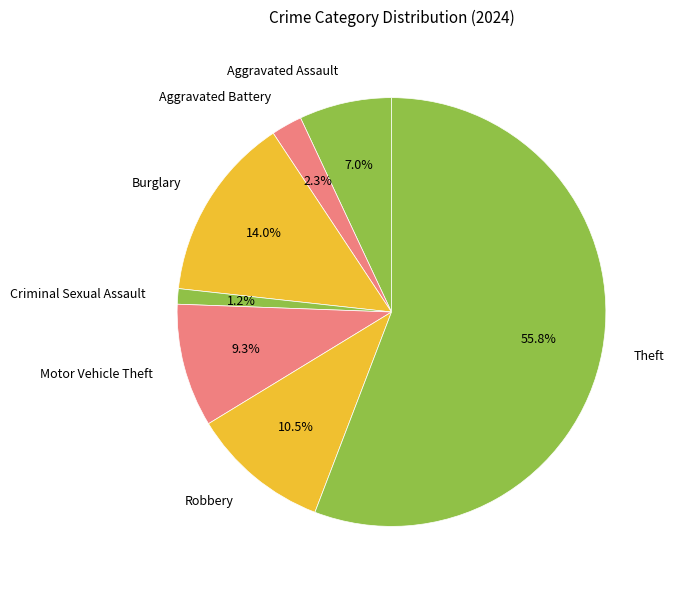

Rank the categories by value from highest to lowest.

Theft, Burglary, Robbery, Motor Vehicle Theft, Aggravated Assault, Aggravated Battery, Criminal Sexual Assault